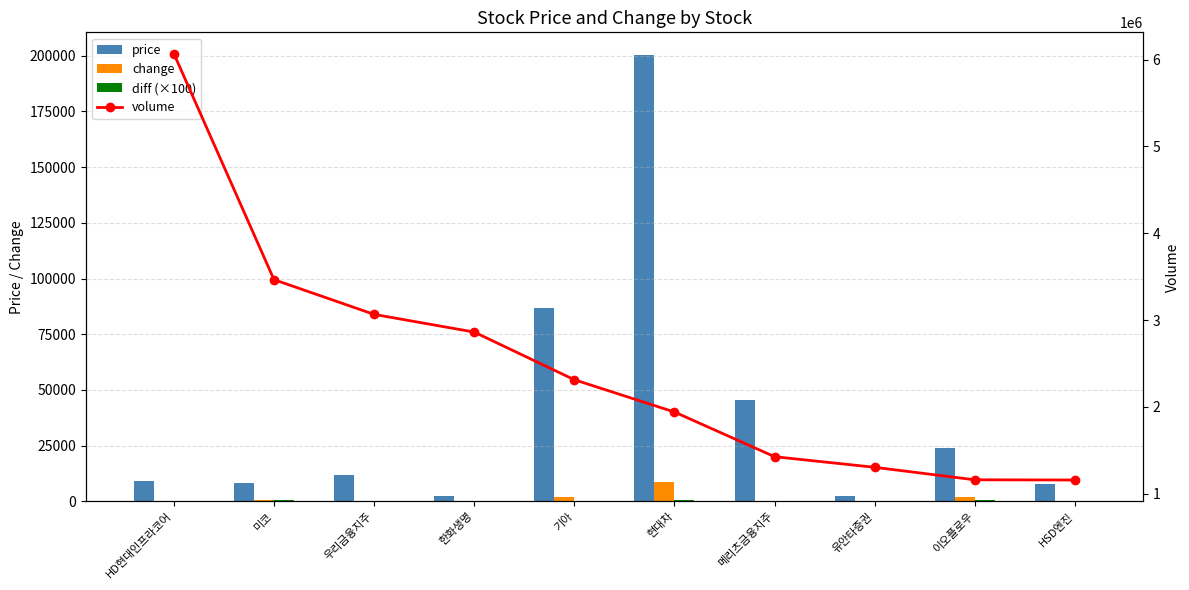

The diff (×100) series shows 245.0 at 유안타증권. True or false?

True